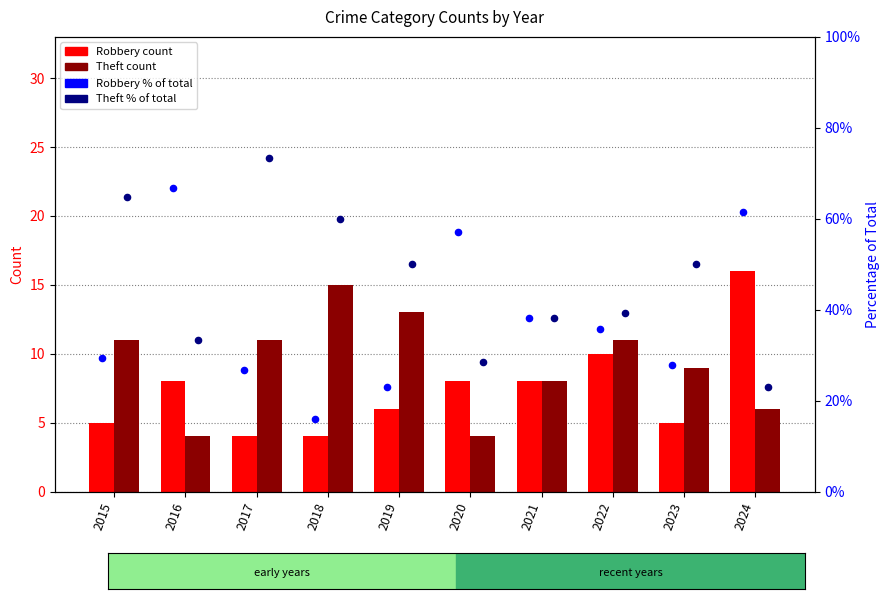

Which series reaches the minimum Y coordinate?

Robbery